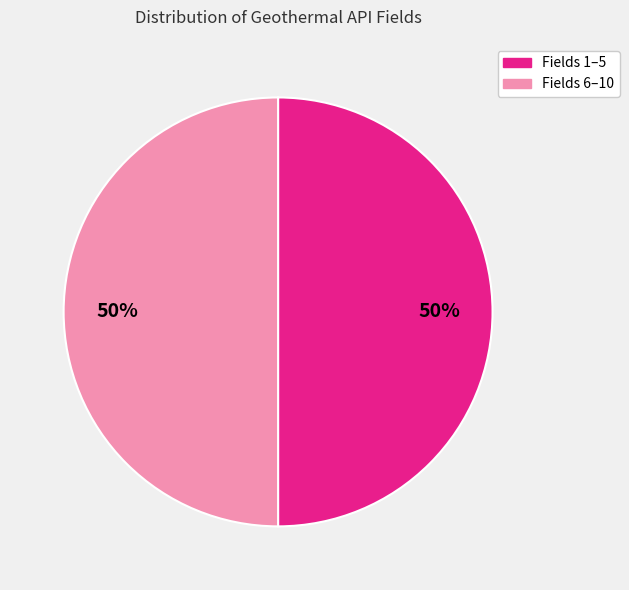

Count the number of slices in the pie.

2